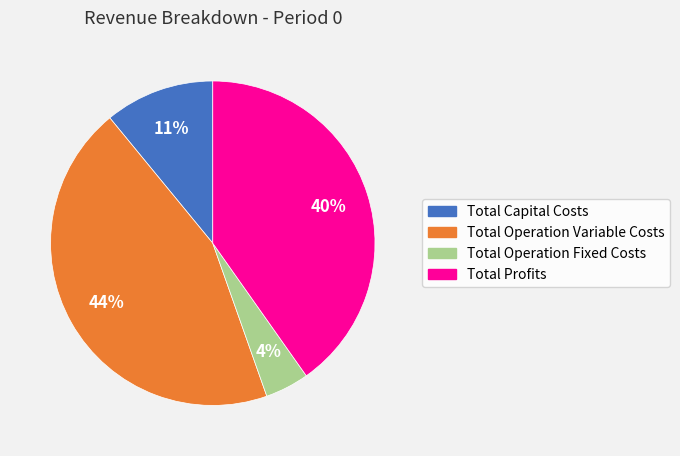

Approximately how many times larger is the value at Total Operation Variable Costs compared to Total Profits?

1.1